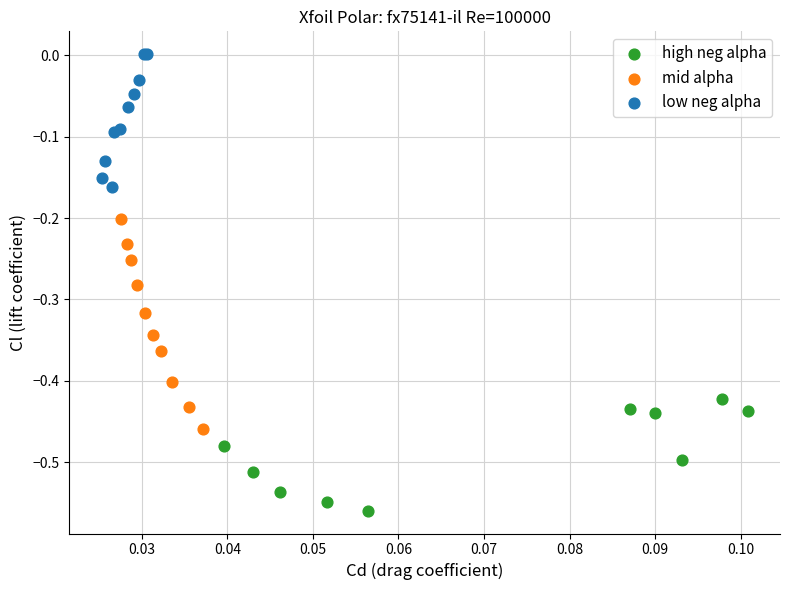

Which series has the largest Y range (max minus min)?

mid alpha